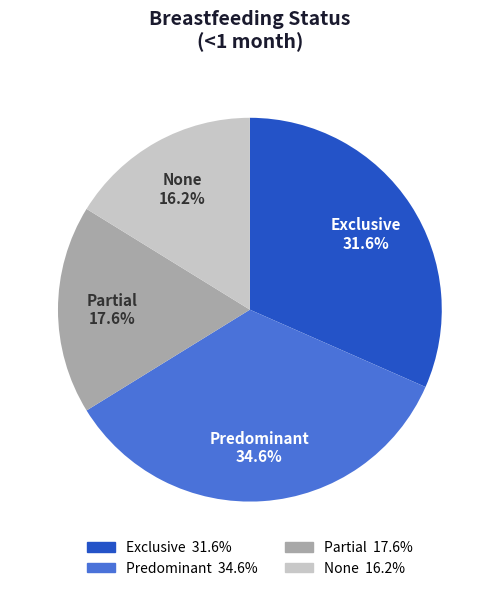

Rank the categories by value from lowest to highest.

None, Partial, Exclusive, Predominant